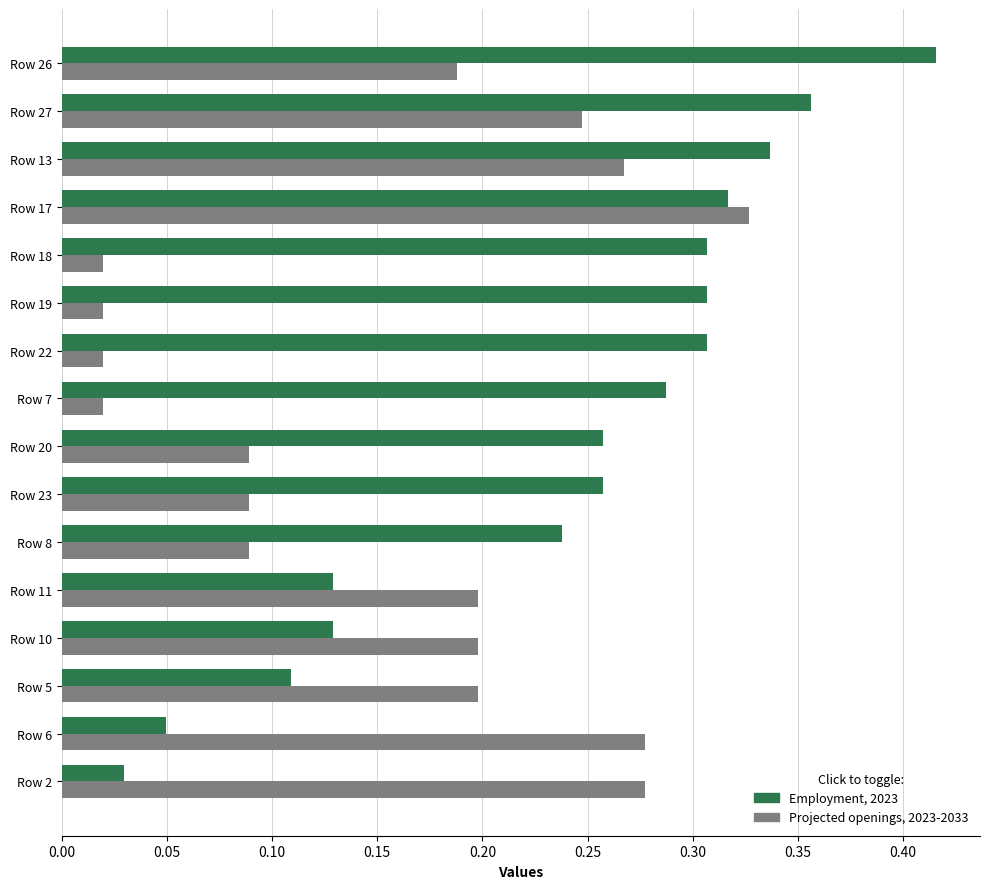

At which category is the sum across all series the highest?

Row 17